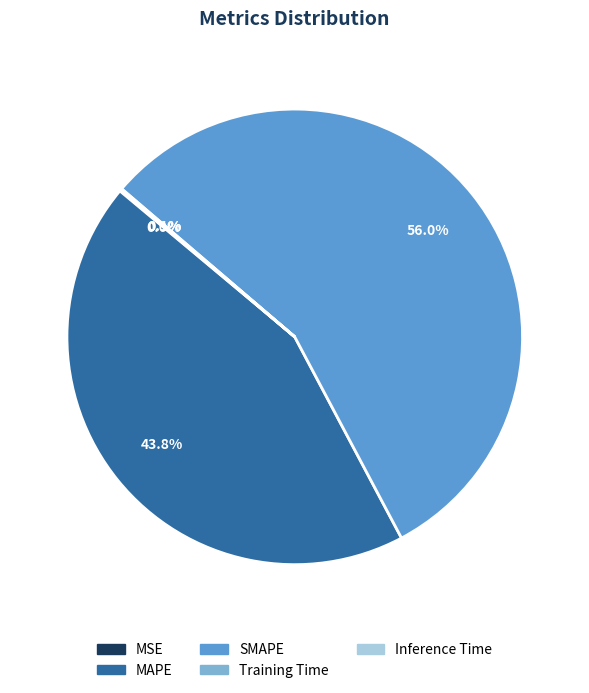

True or false: SMAPE accounts for 56% of the total.

True